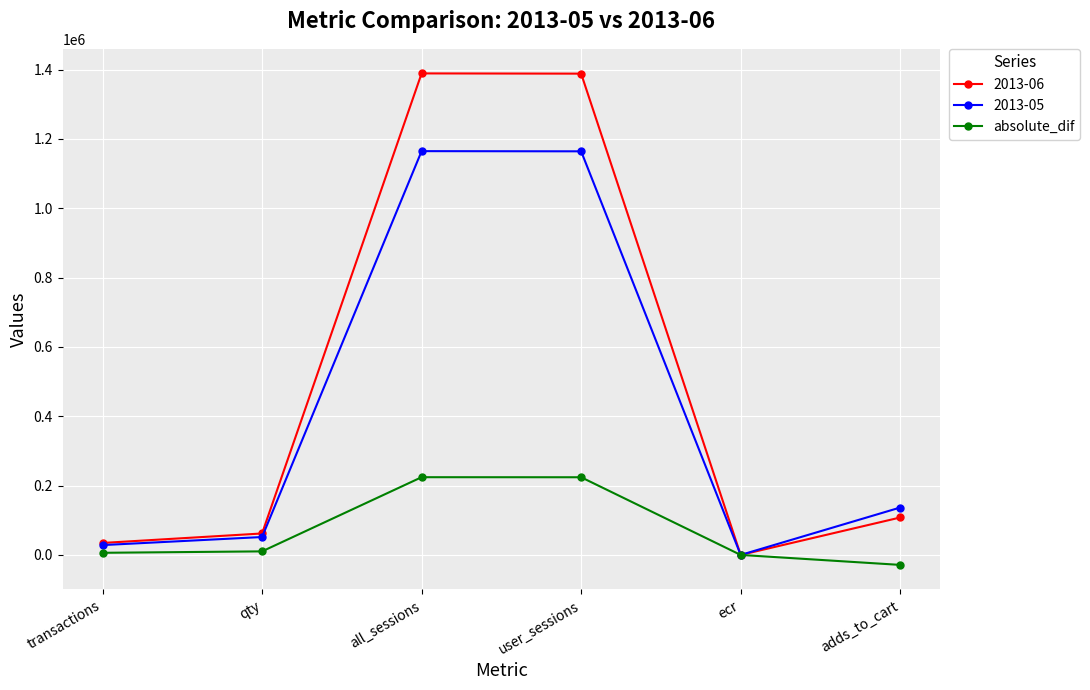

In absolute_dif, how many points are higher than both neighbors (excluding endpoints)?

1